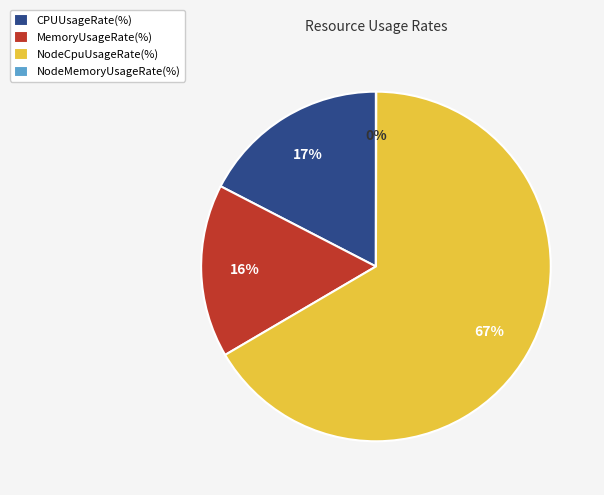

Which has a higher value, NodeCpuUsageRate(%) or MemoryUsageRate(%)?

NodeCpuUsageRate(%)